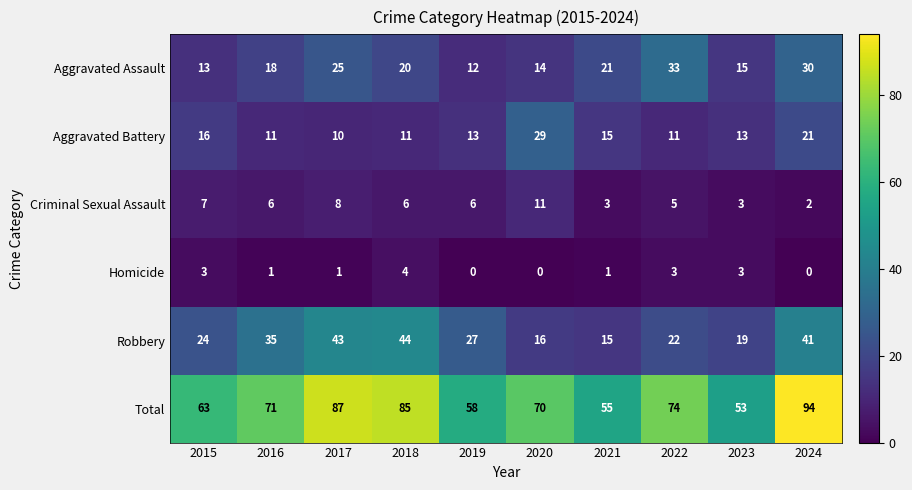

What is the difference between the maximum and minimum values in the Homicide series?

4